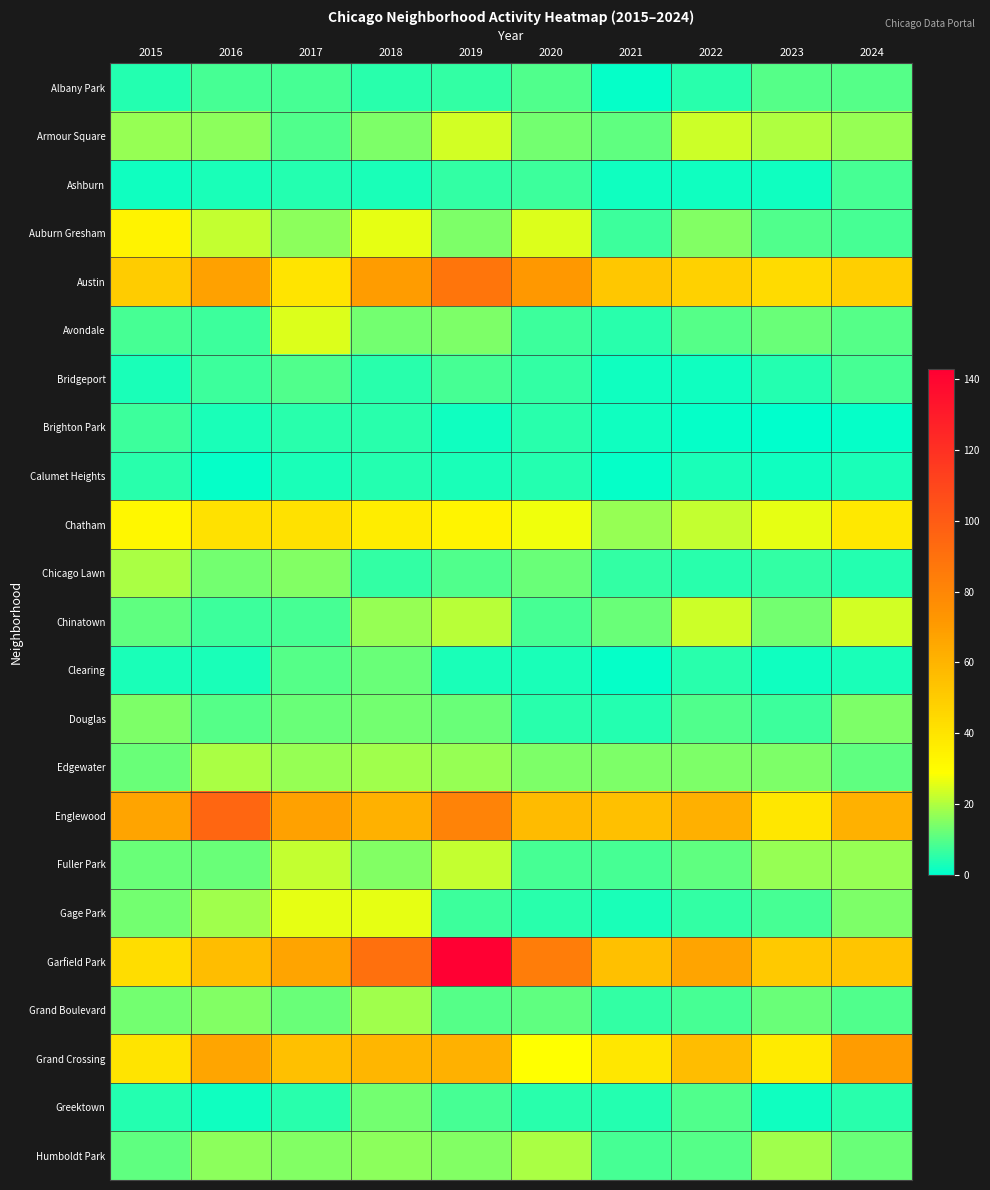

What is the difference between the highest and lowest values at 2015?

65